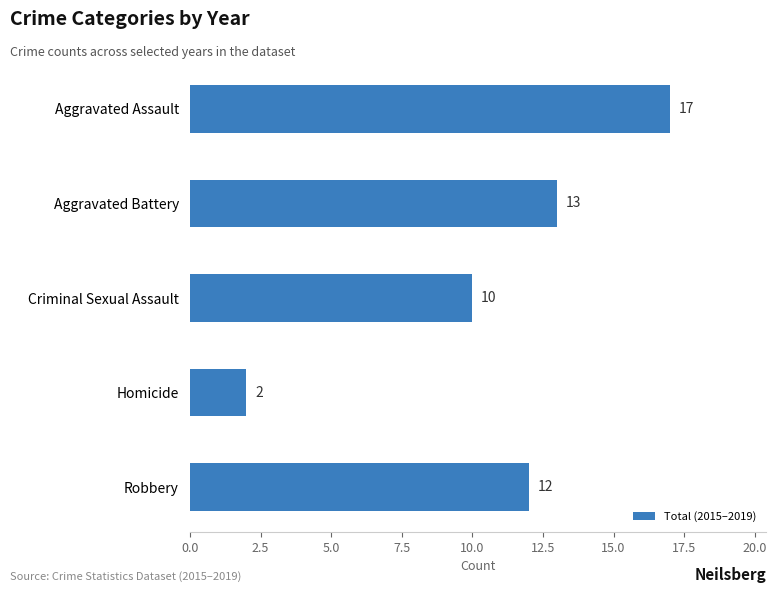

What is the label of the 4th bar from the bottom?

Aggravated Battery